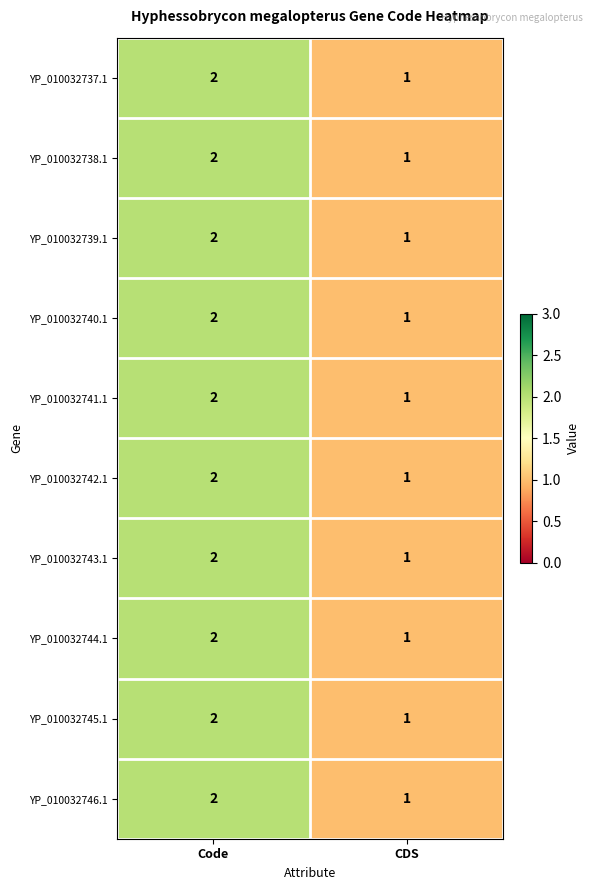

The YP_010032741.1 series shows 3 at Code. True or false?

False